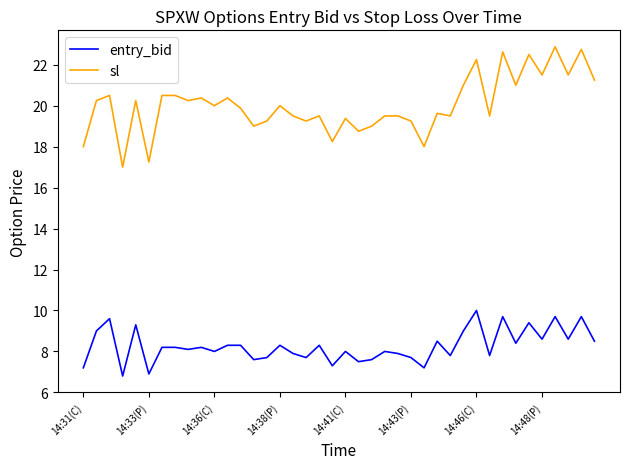

Which series has the widest spread of values?

sl